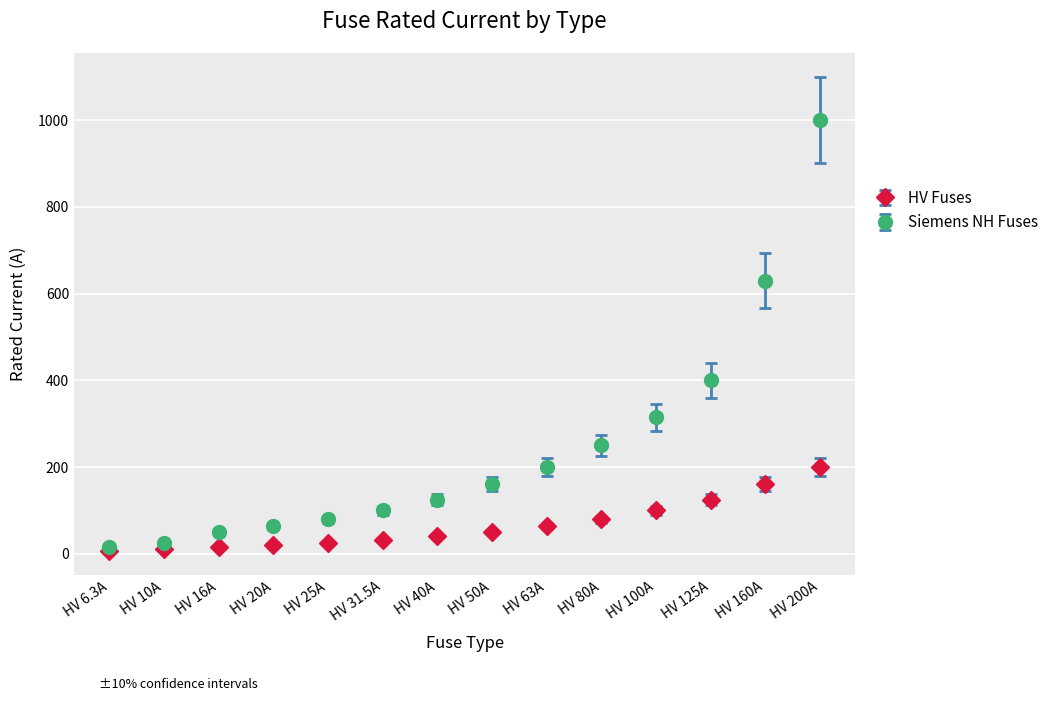

The Siemens NH Fuses series shows 1000.0 at HV 200A. True or false?

True